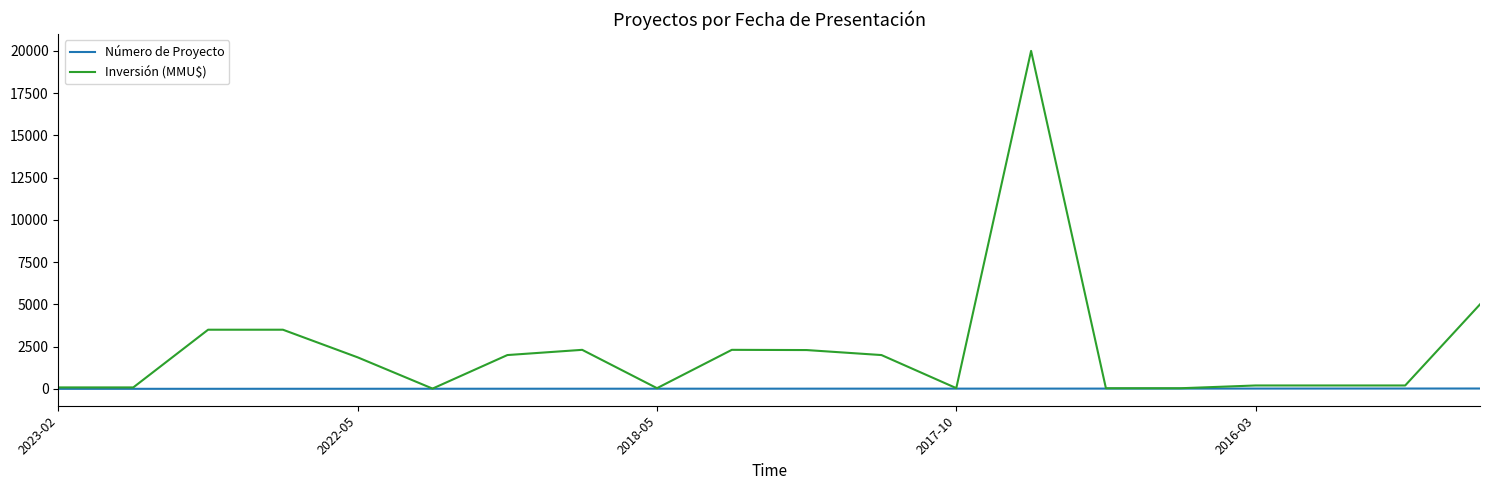

At how many categories does at least one series exceed 8585?

1